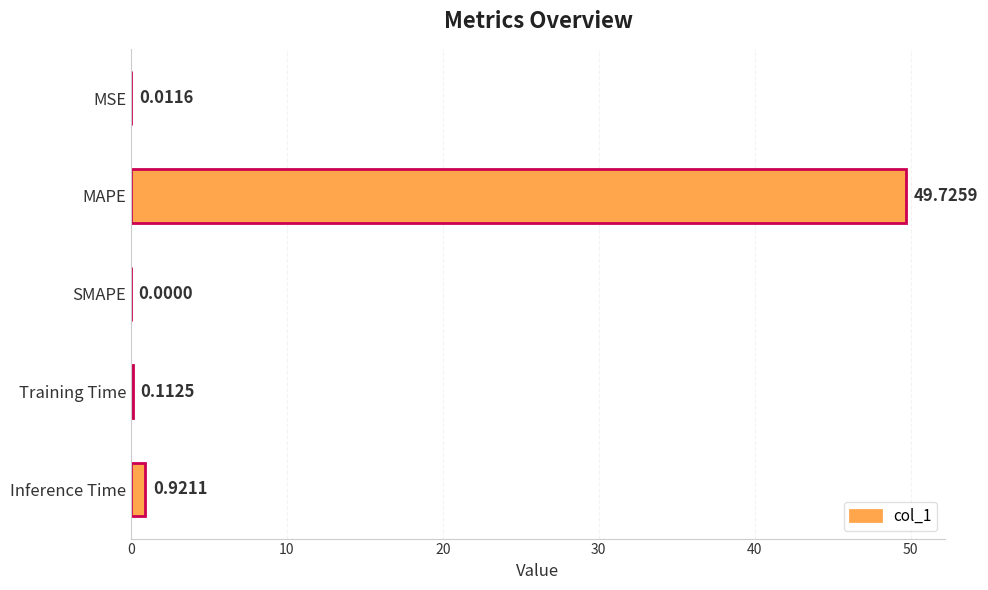

How many categories are shown in the chart?

5